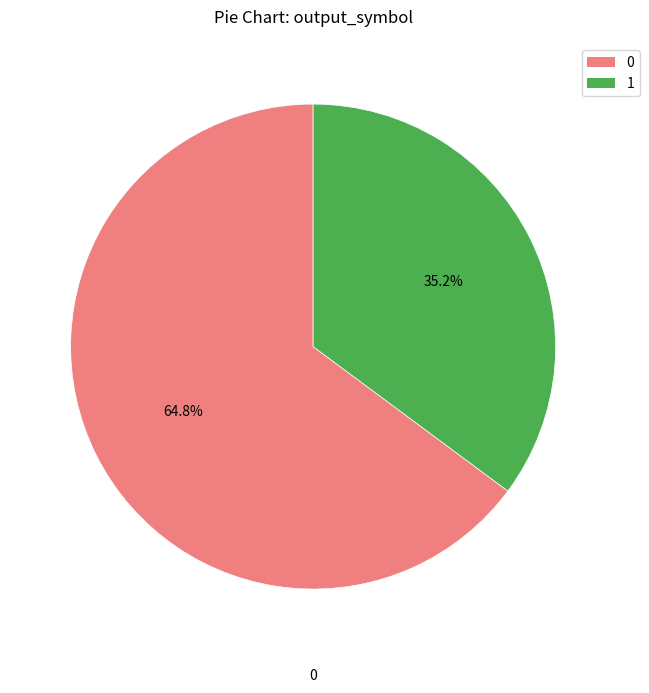

Do 1 and 0 together represent more than half of the pie?

Yes